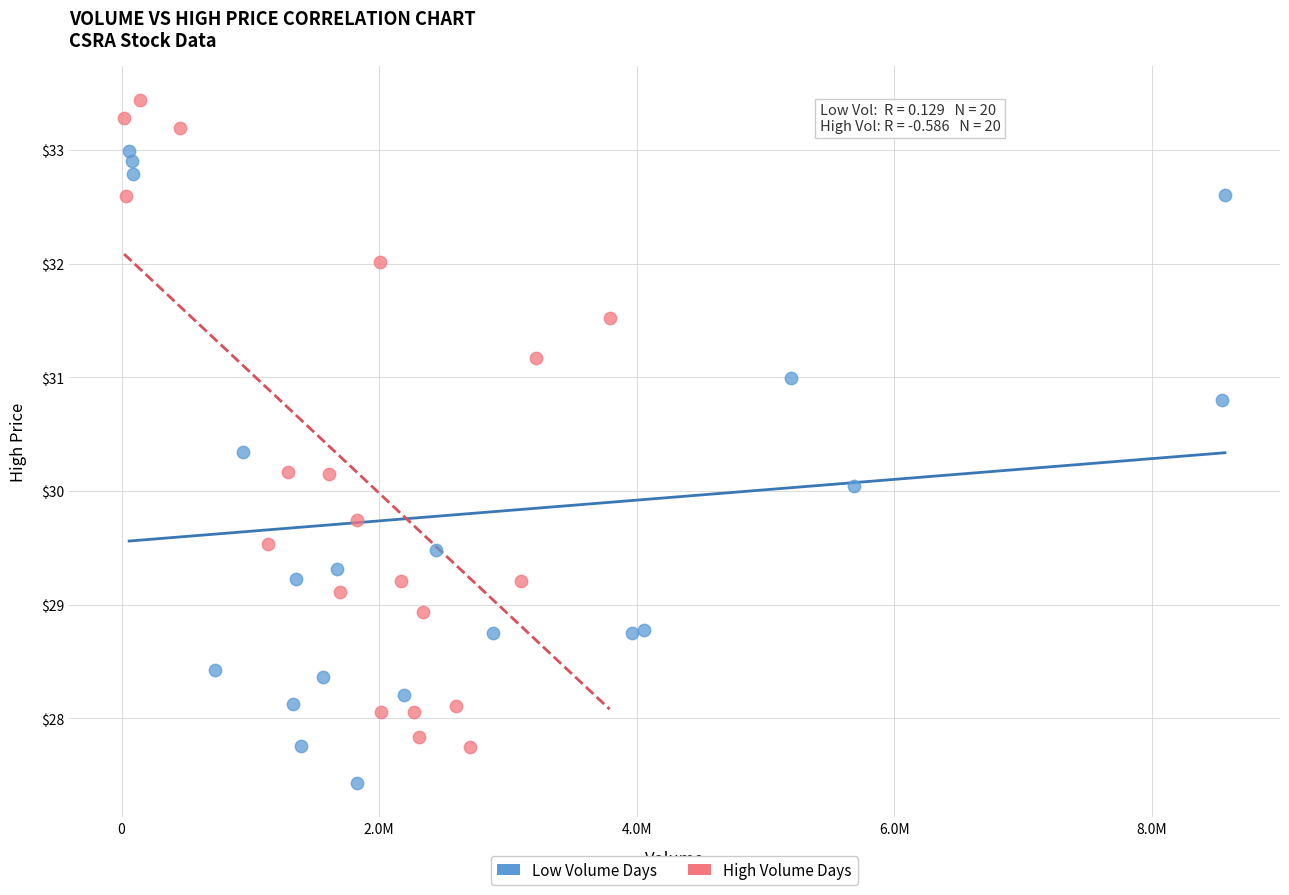

Which series reaches the minimum Y coordinate?

Low Volume Days